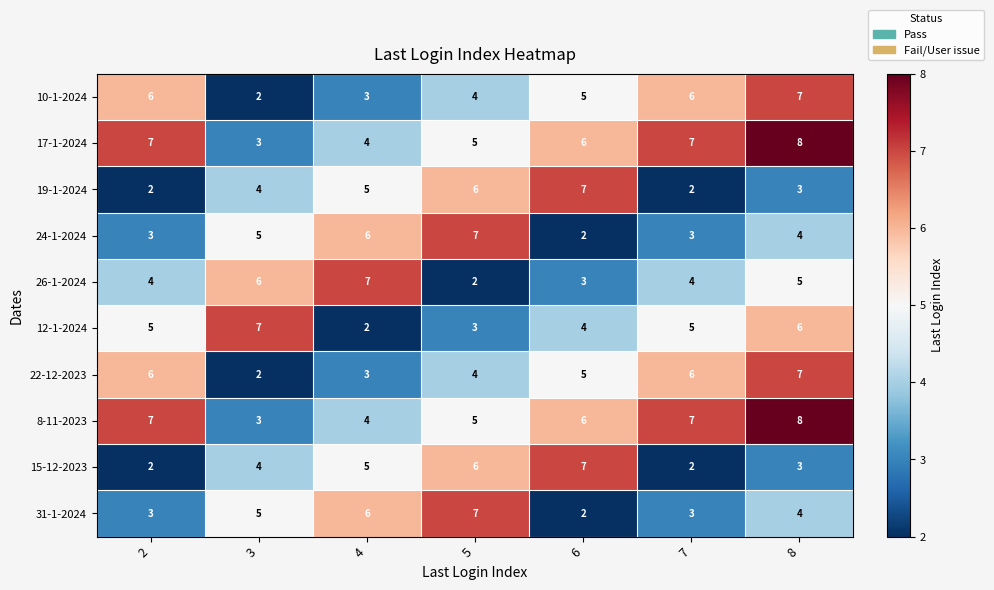

What is the difference between the maximum and minimum values in the 24-1-2024 series?

5